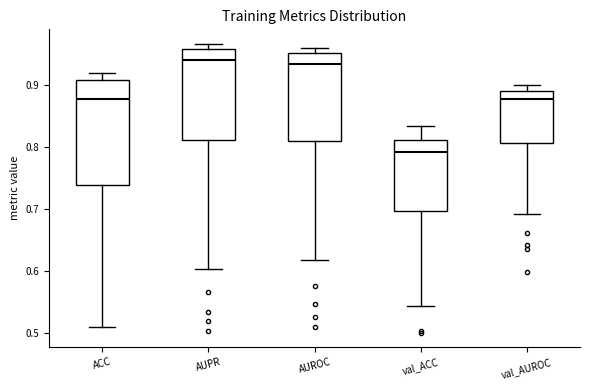

Which box has the lowest median line?

val_ACC